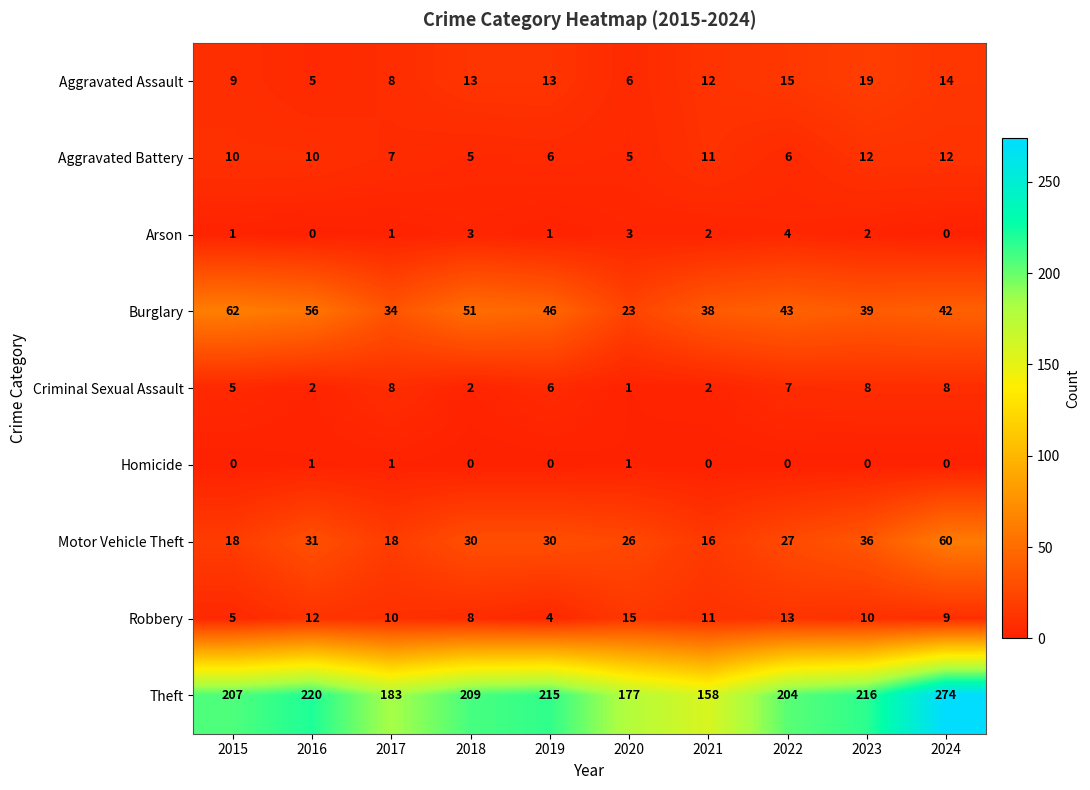

At which category is the sum across all series the highest?

2024